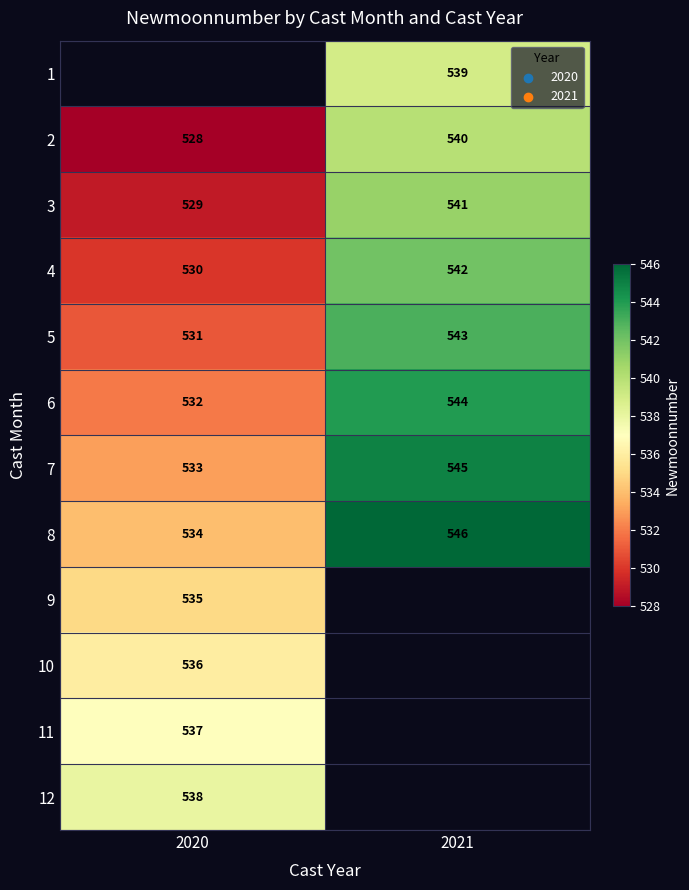

What is the difference between the maximum and minimum values in the 7 series?

12